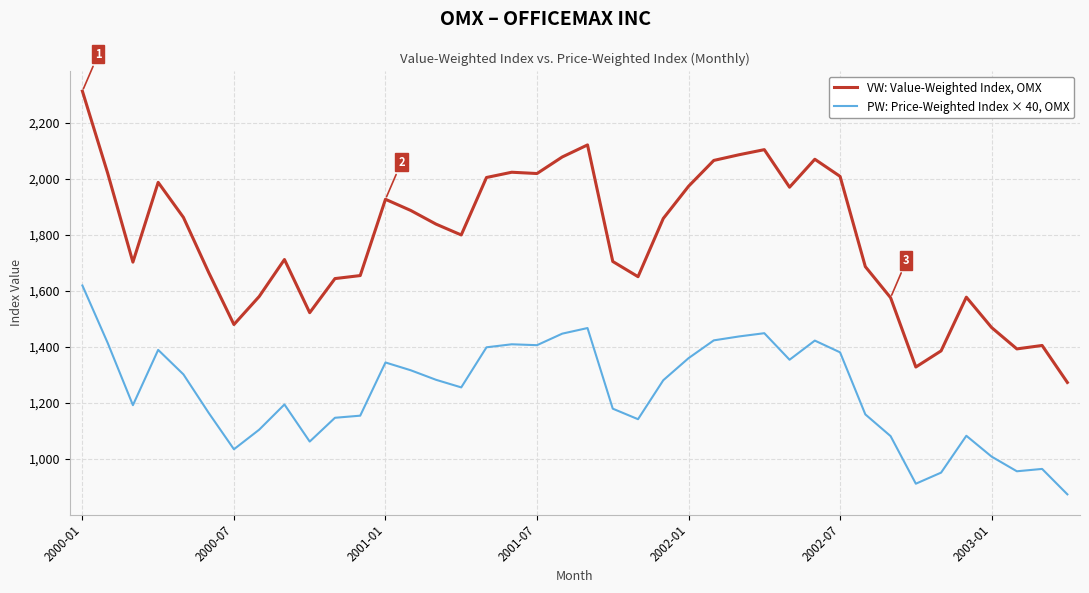

Rank the series by their average value, from highest to lowest.

VW: Value-Weighted Index, OMX, PW: Price-Weighted Index × 40, OMX